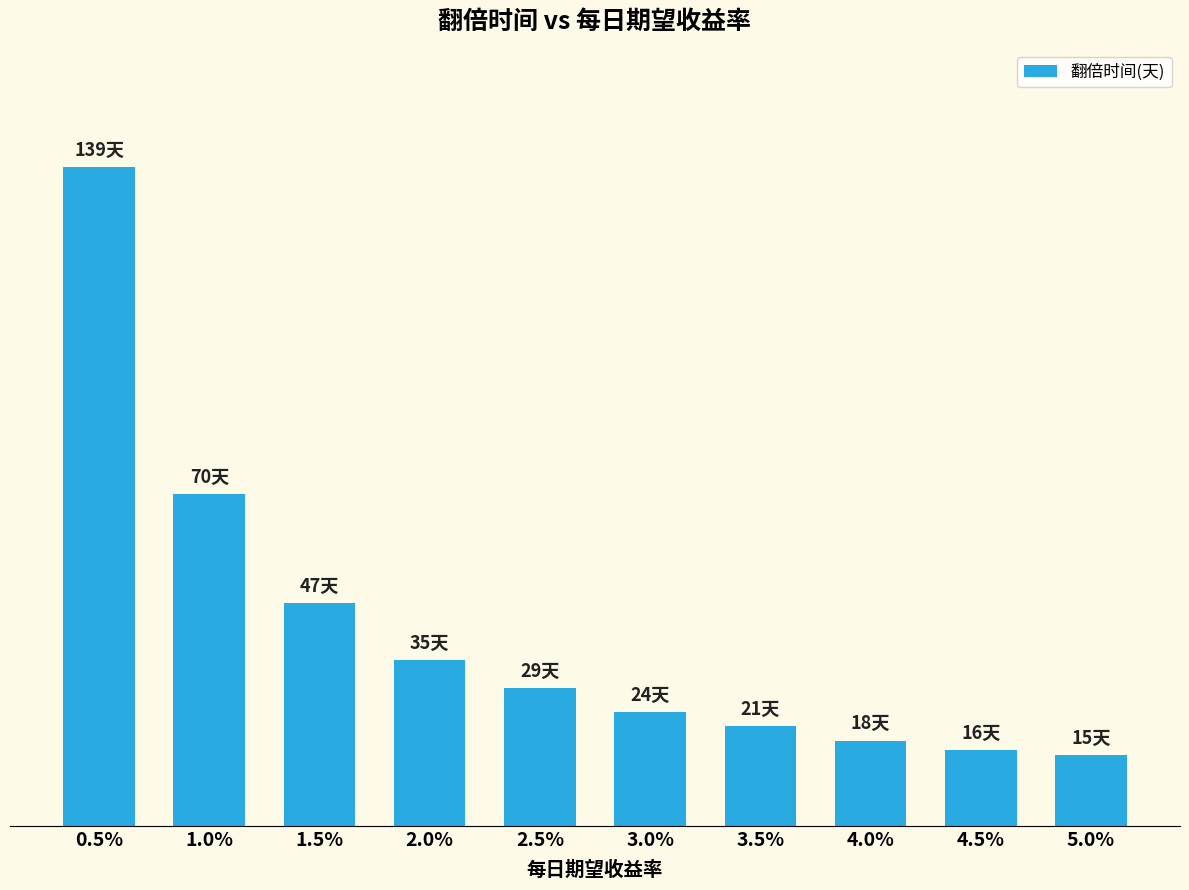

Approximately how many times larger is the value at 1.5% compared to 0.5%?

0.3